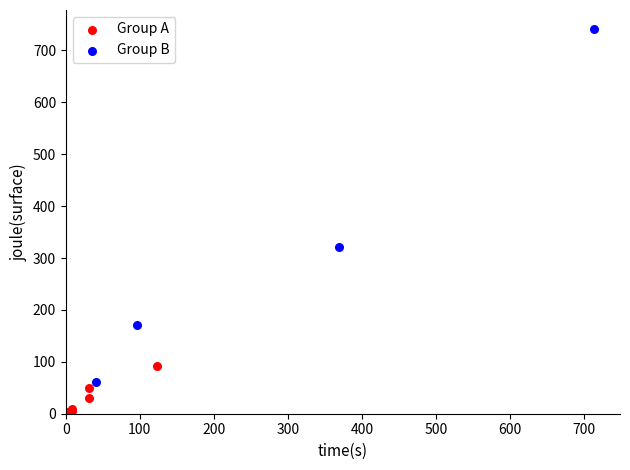

Which series contains the lowest Y value?

Group A